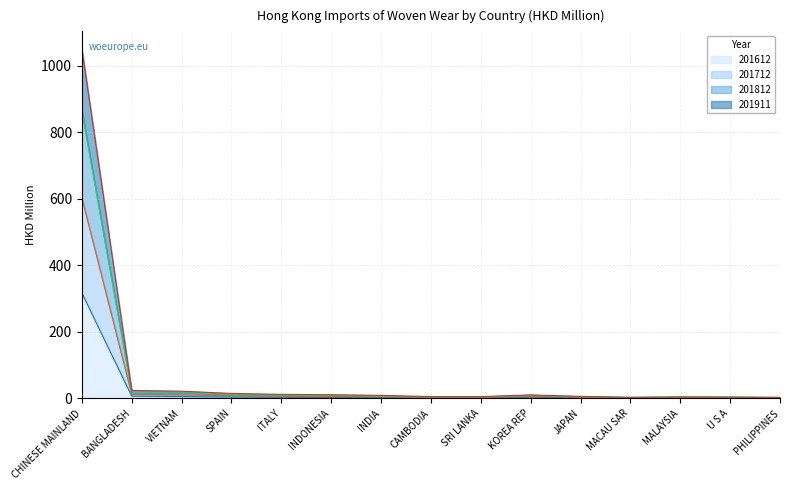

The value of 201612 at MALAYSIA is 1.6. True or false?

False